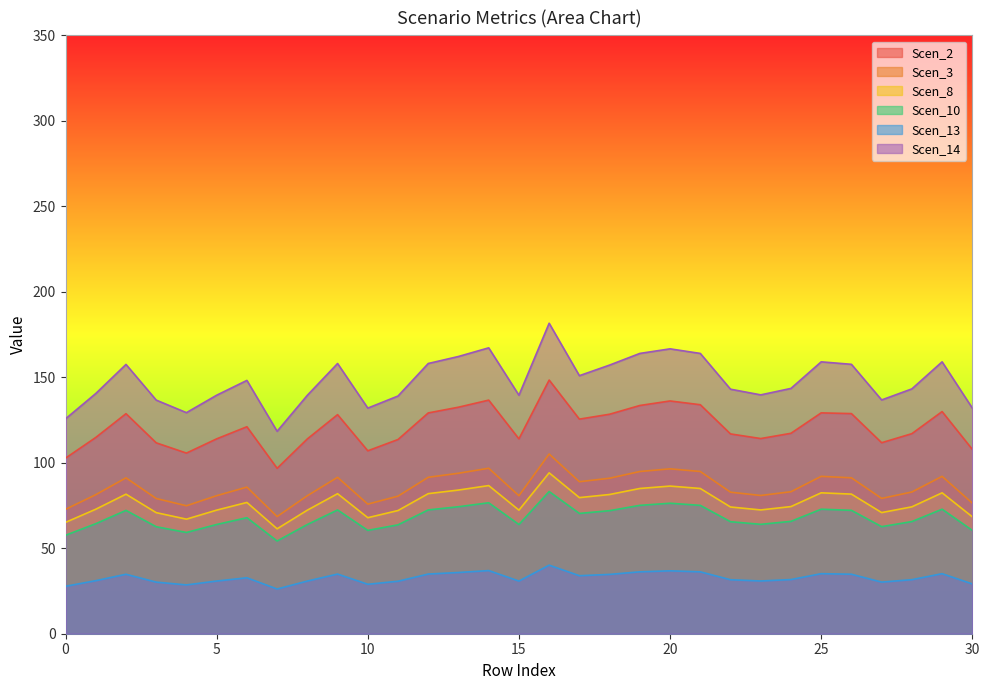

What are all the series names shown in the legend?

Scen_2, Scen_3, Scen_8, Scen_10, Scen_13, Scen_14